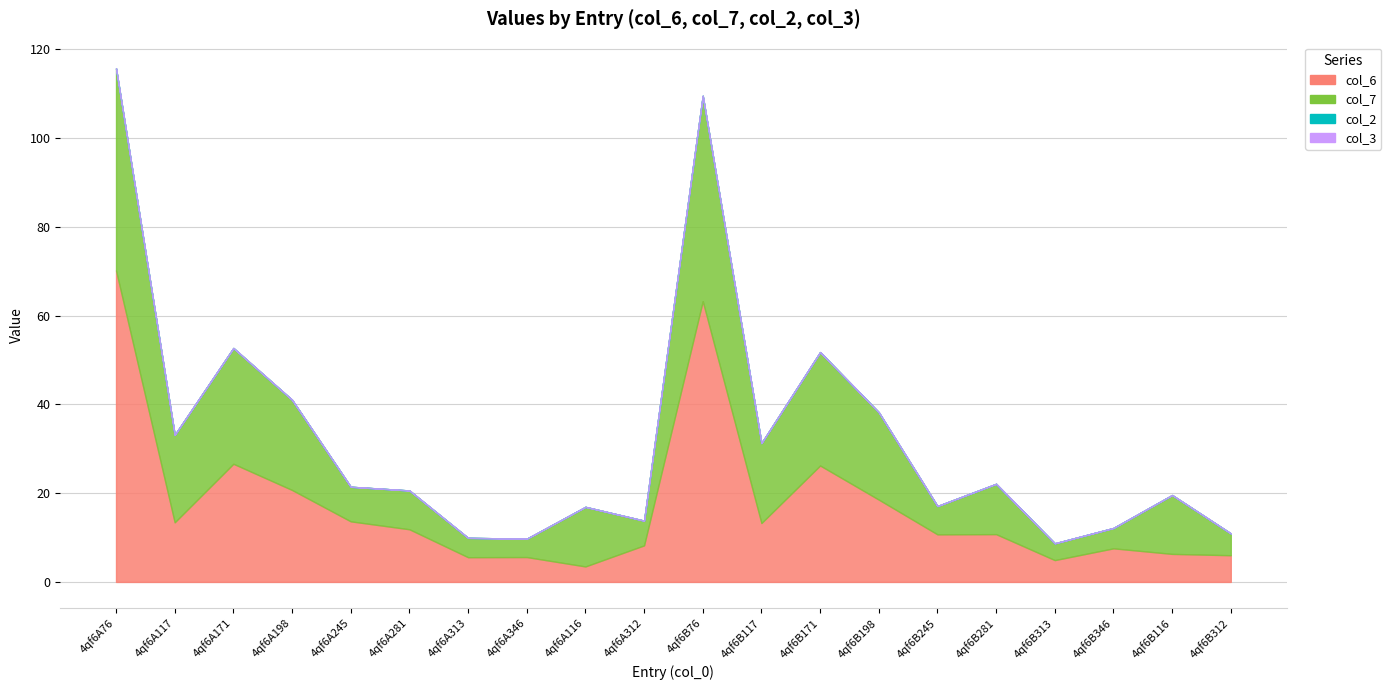

Is it true that col_6 equals 13.4 at 4qf6A117?

True